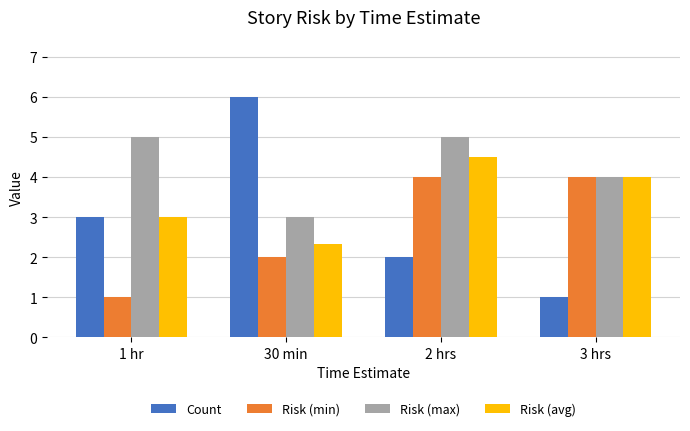

Reading right to left, list all the values displayed in this chart.

Count: 3 hrs=1.0	2 hrs=2.0	30 min=6.0	1 hr=3.0
Risk (min): 3 hrs=4.0	2 hrs=4.0	30 min=2.0	1 hr=1.0
Risk (max): 3 hrs=4.0	2 hrs=5.0	30 min=3.0	1 hr=5.0
Risk (avg): 3 hrs=4.0	2 hrs=4.5	30 min=2.3	1 hr=3.0